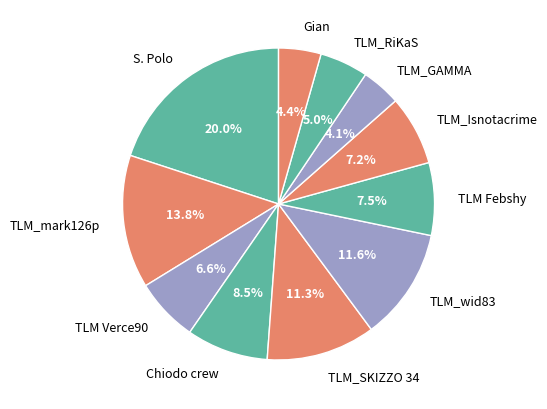

To the nearest percent, what is the difference between the largest and smallest slice percentages?

16%